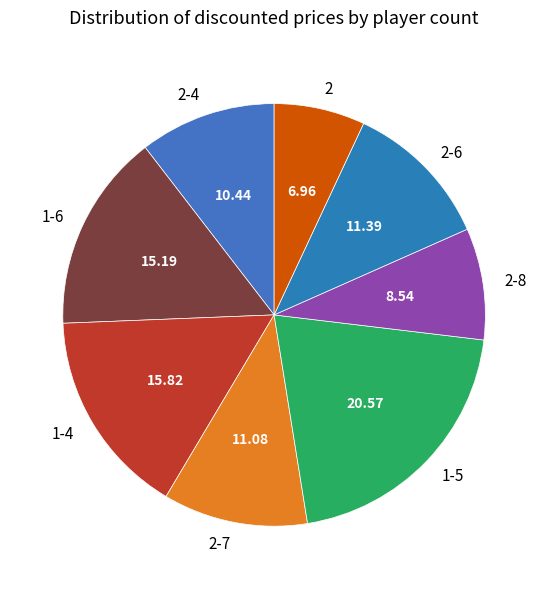

Which category has the biggest portion of the pie?

1-5